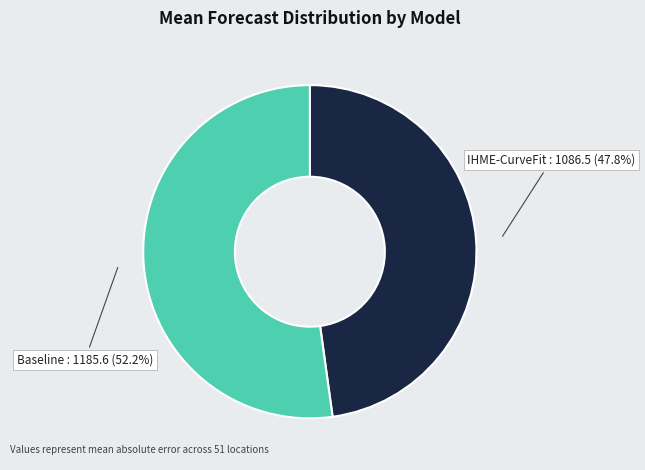

Is there a majority slice in this chart?

Yes